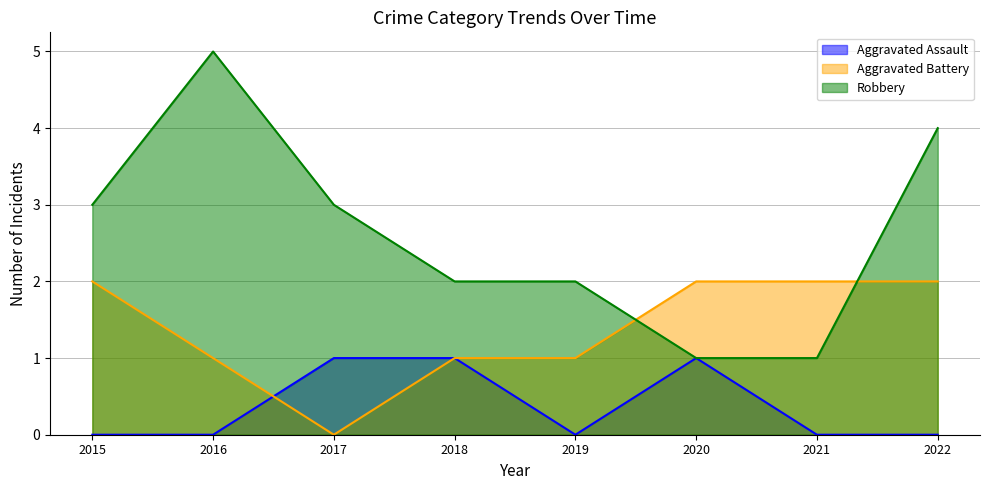

What is the sum of all Robbery values?

21